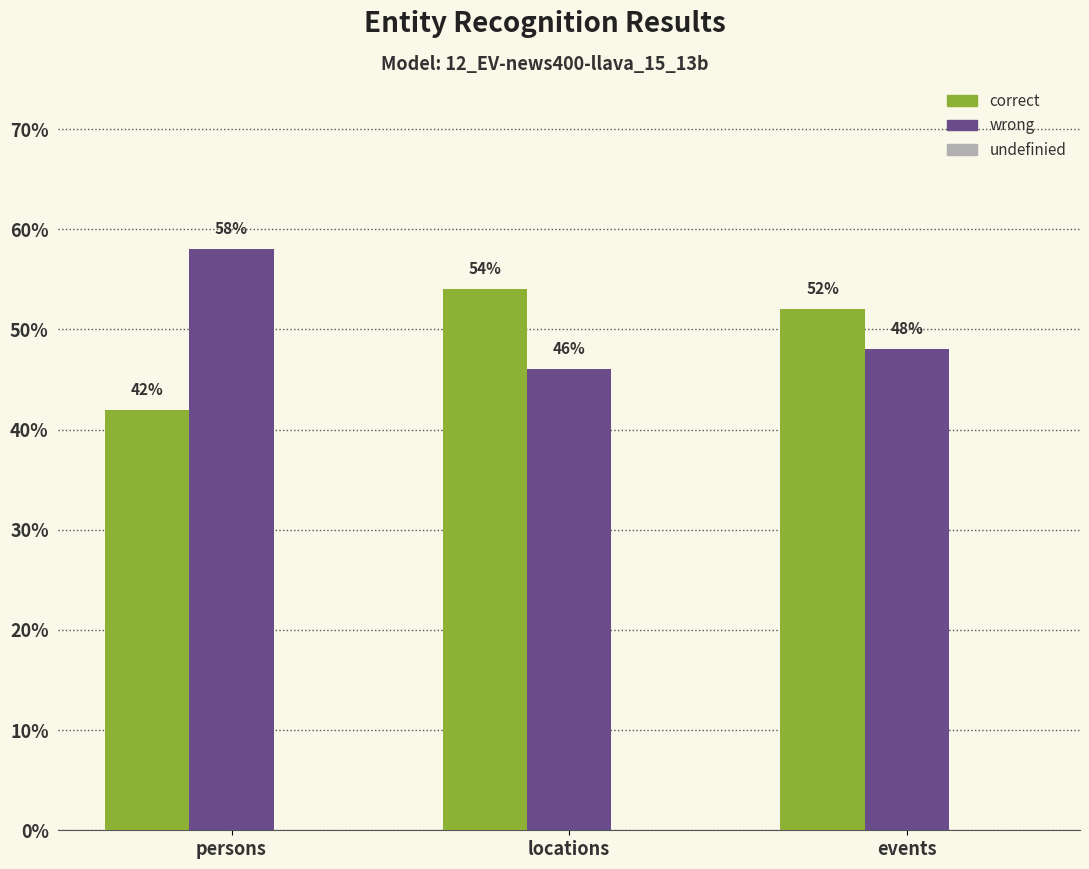

Are the bars grouped side by side (vs. stacked)?

Yes